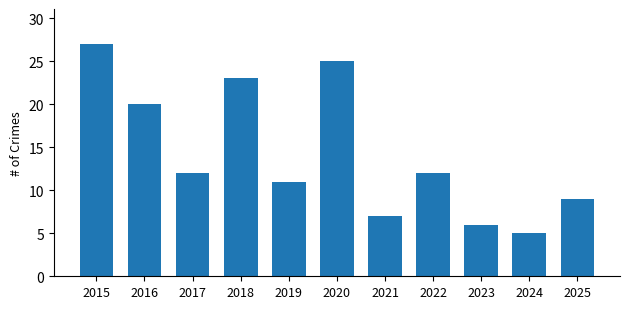

What is the change in value from 2018 to 2022?

-11